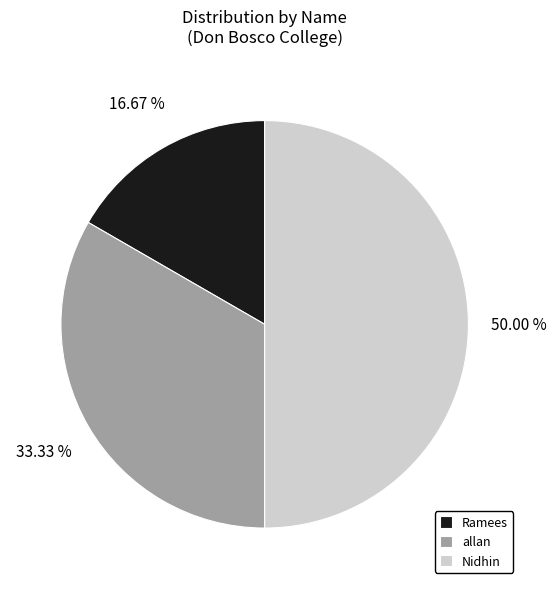

Do allan and Nidhin together represent more than half of the pie?

Yes